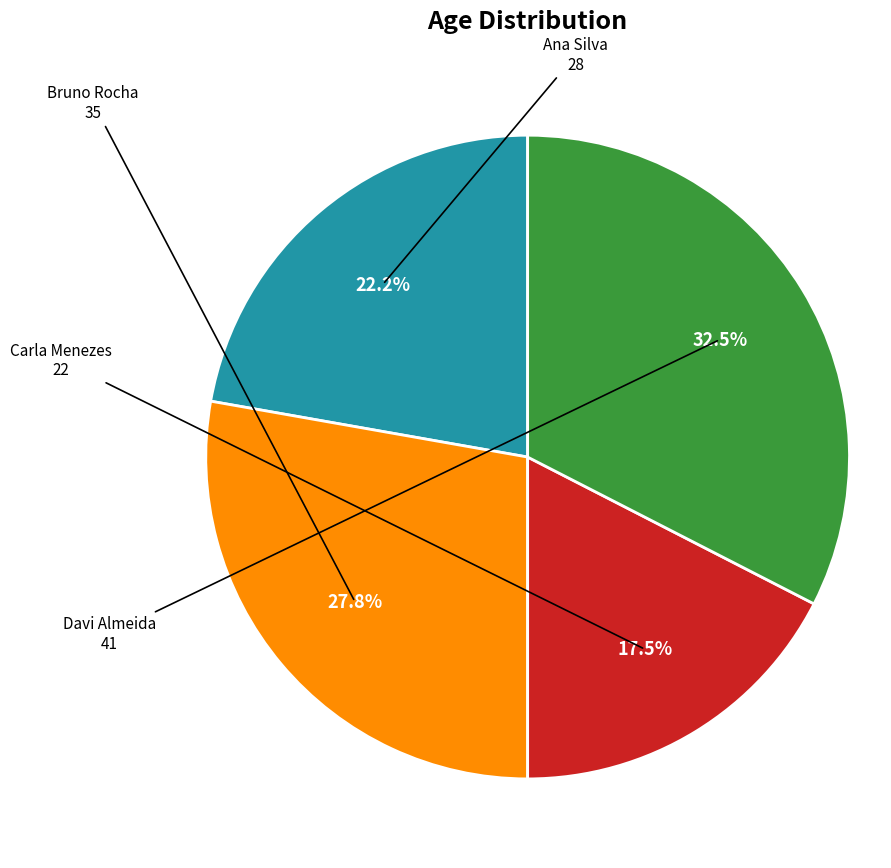

Is there any slice that represents more than half of the pie?

No